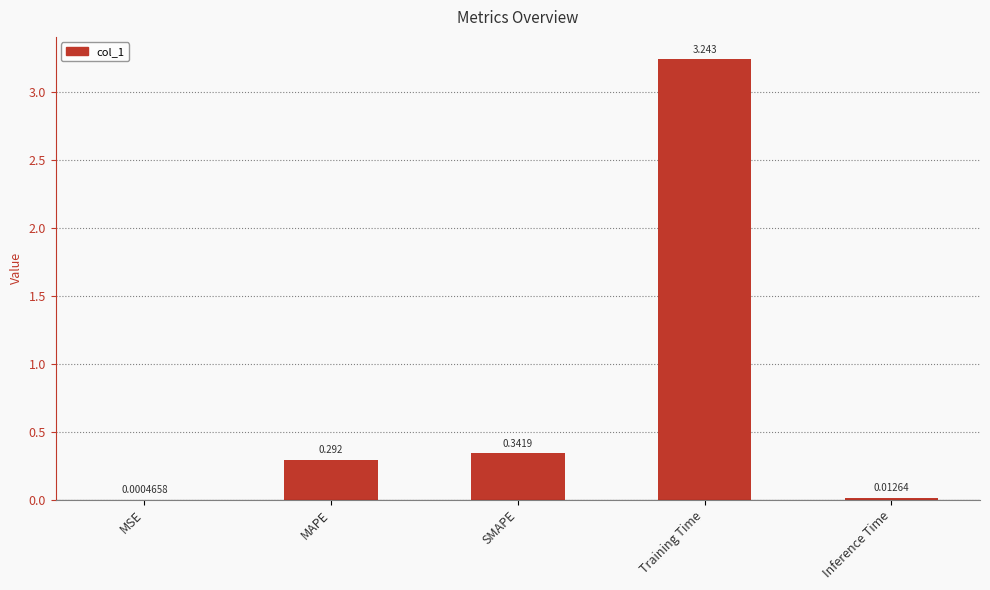

Which label corresponds to the largest value in the chart?

Training Time